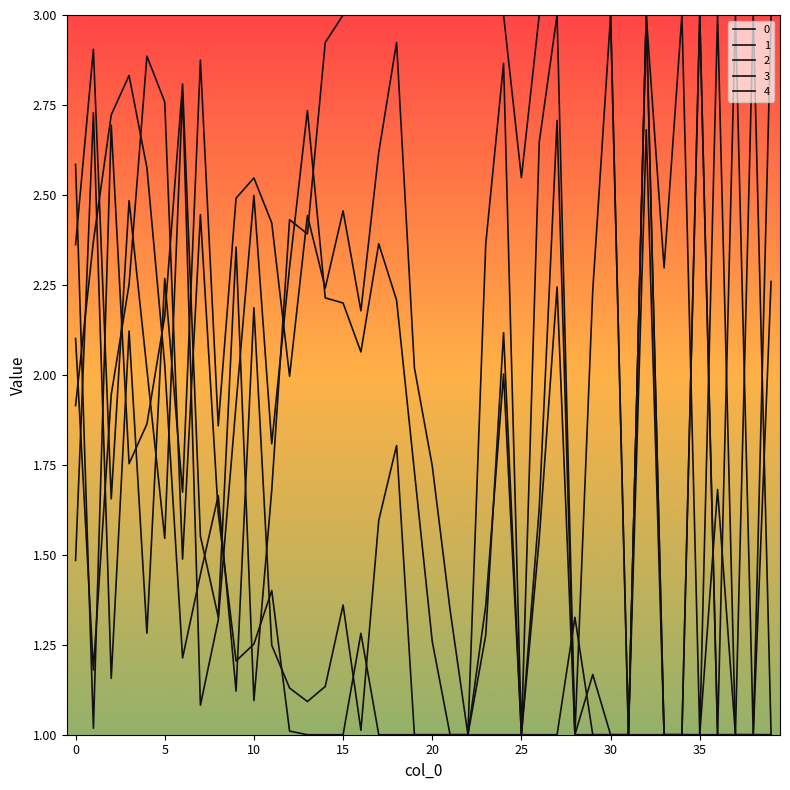

Which label corresponds to the smallest value in the chart?

21